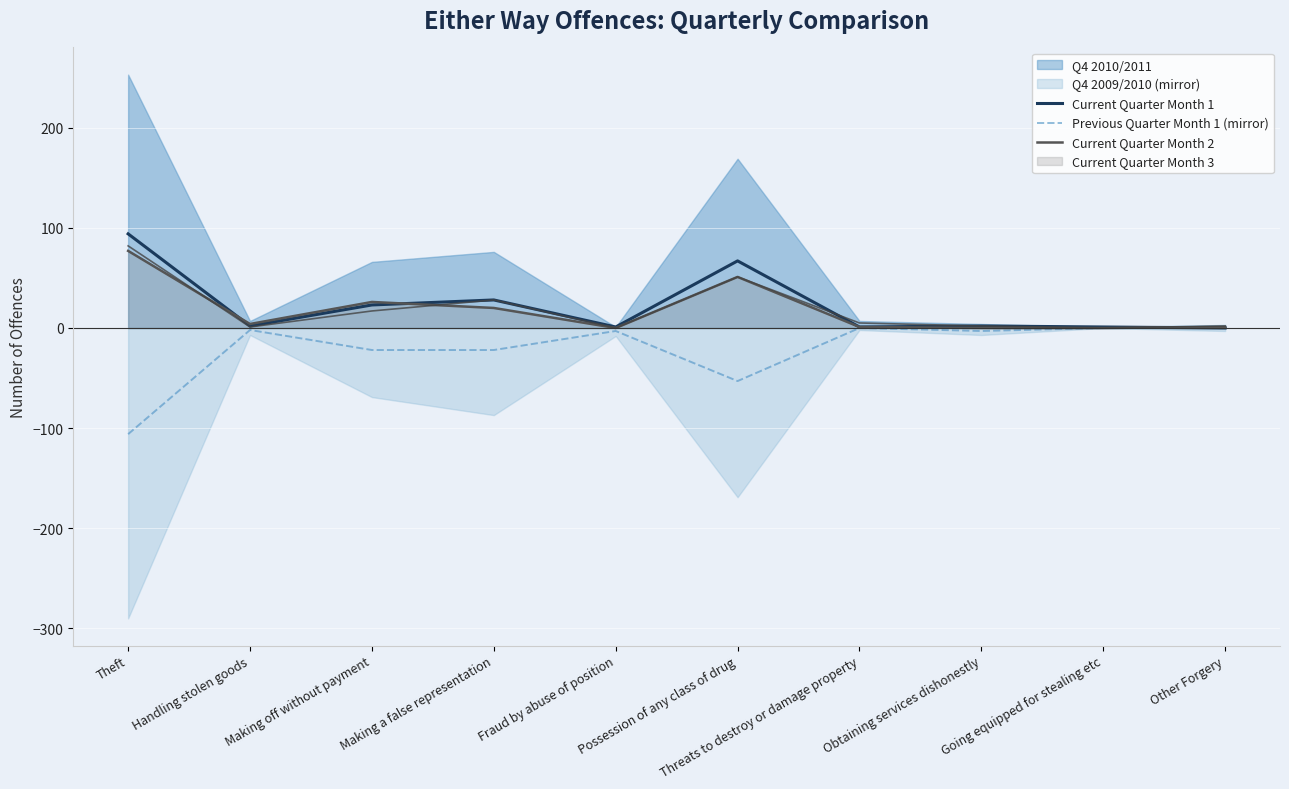

How many times do Current Quarter Month 1 and Current Quarter Month 2 cross each other?

3